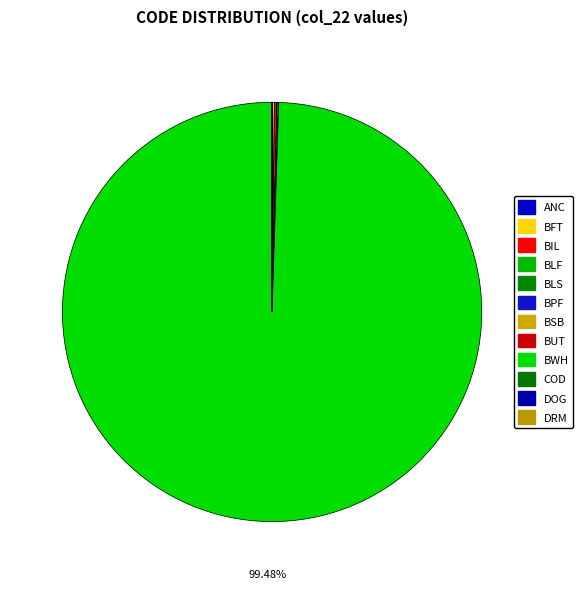

Count the number of slices in the pie.

12